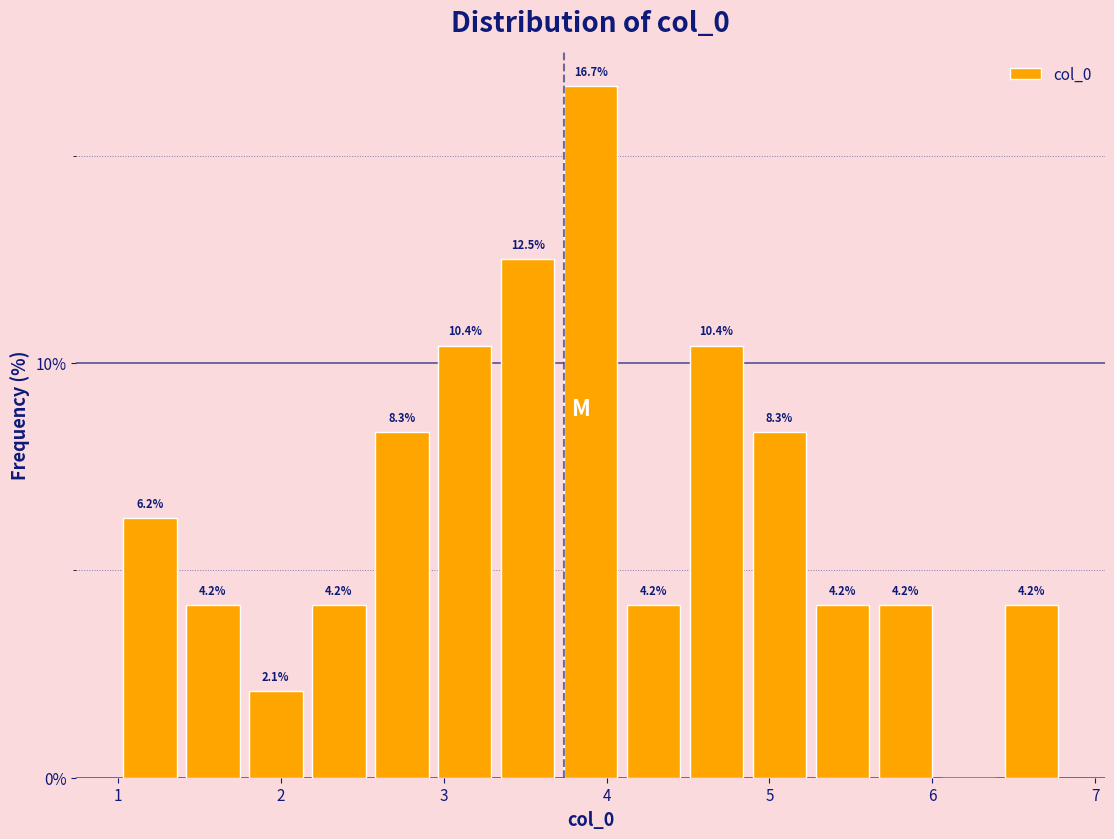

Around what value on the x-axis is the tallest bar? Give the approximate position of its centre, as read against the axis.

3.9